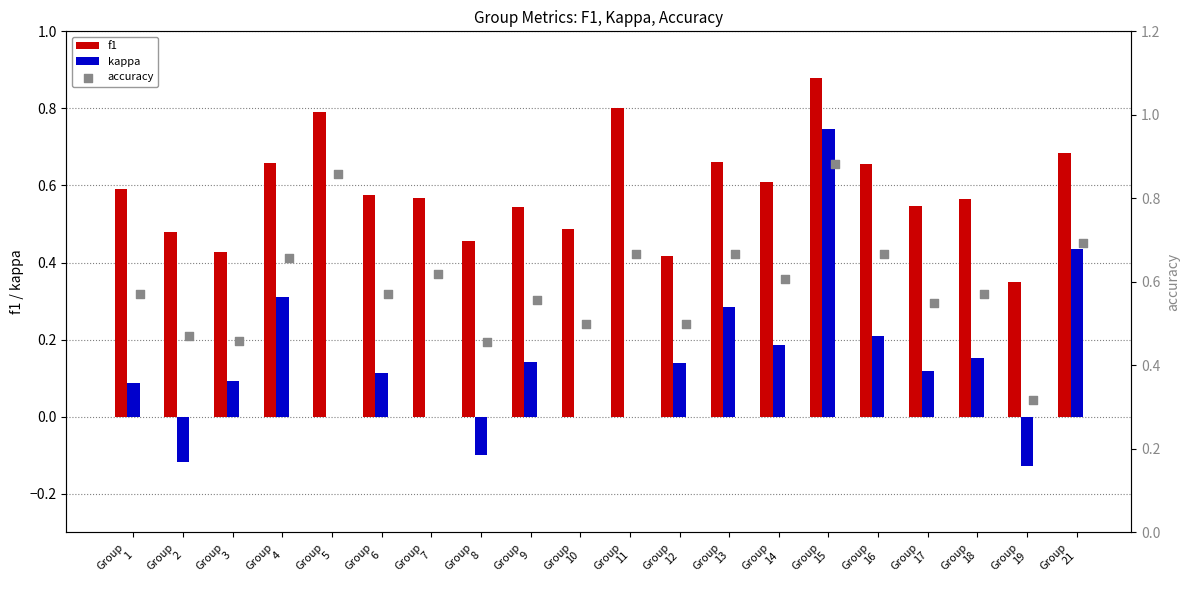

Which series contains the highest Y value?

accuracy